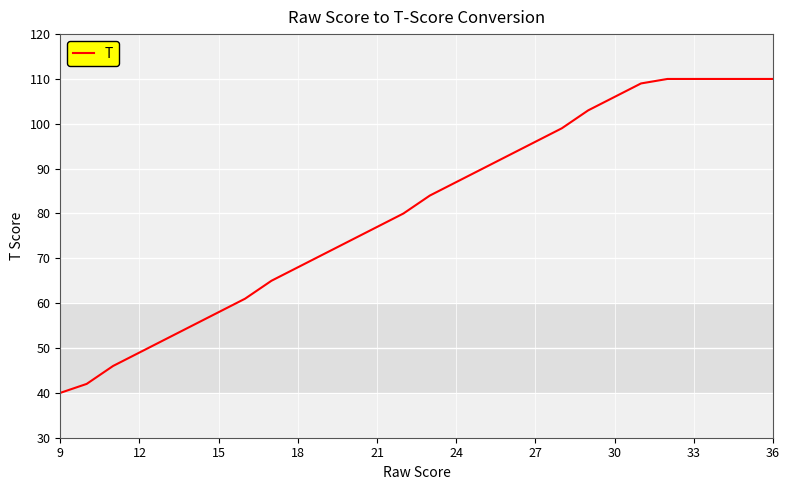

What is the difference between the maximum and minimum values?

70